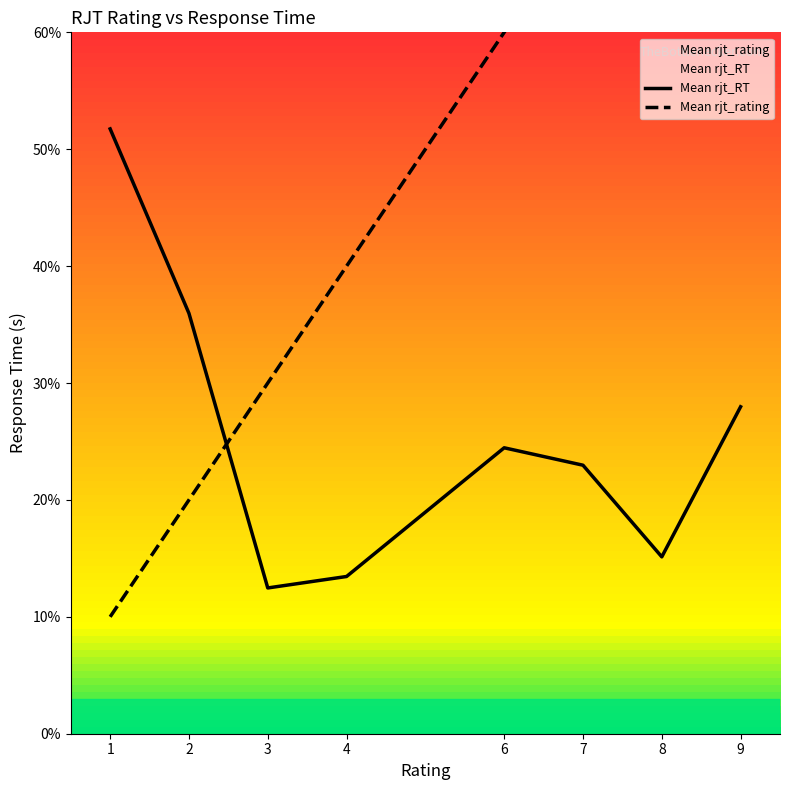

What are all the series names shown in the legend?

Mean rjt_RT, Mean rjt_rating